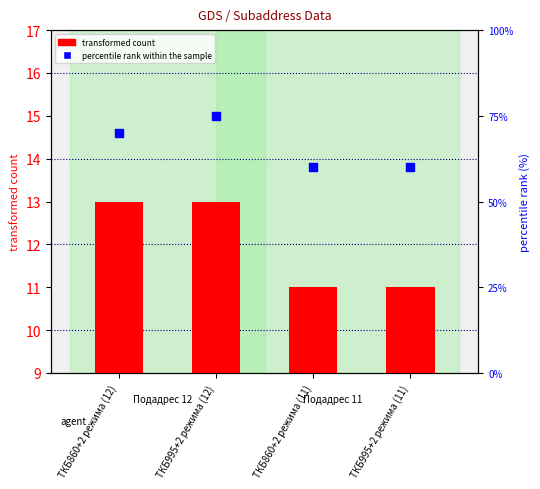

What are all the series names shown in the legend?

transformed count, percentile rank within the sample